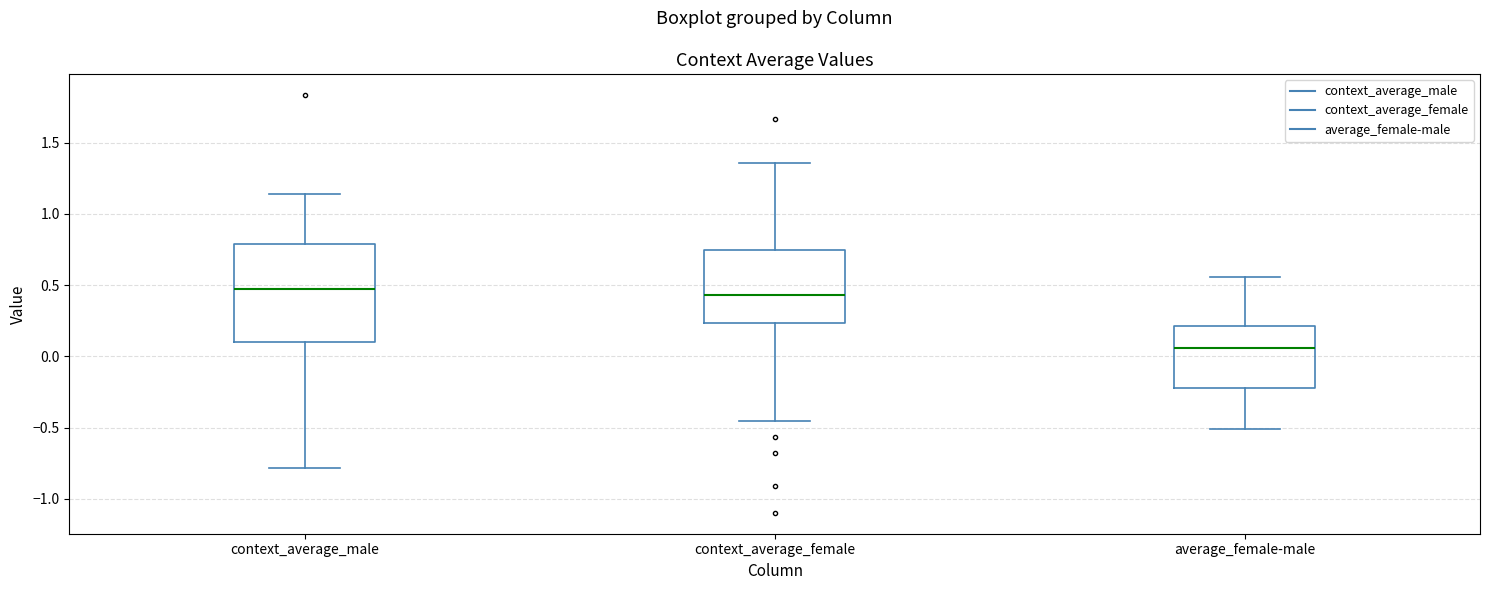

Reading left to right, transcribe this box plot: for each box, give where its median line is, the range the box spans, and where its two whiskers end, as read against the y-axis. The values are not printed on the chart, so give them approximately, as read against the axis.

context_average_male: median 0.45, box 0.10 to 0.80, whiskers -0.80 to 1.15
context_average_female: median 0.45, box 0.25 to 0.75, whiskers -0.45 to 1.35
average_female-male: median 0.05, box -0.25 to 0.20, whiskers -0.50 to 0.55